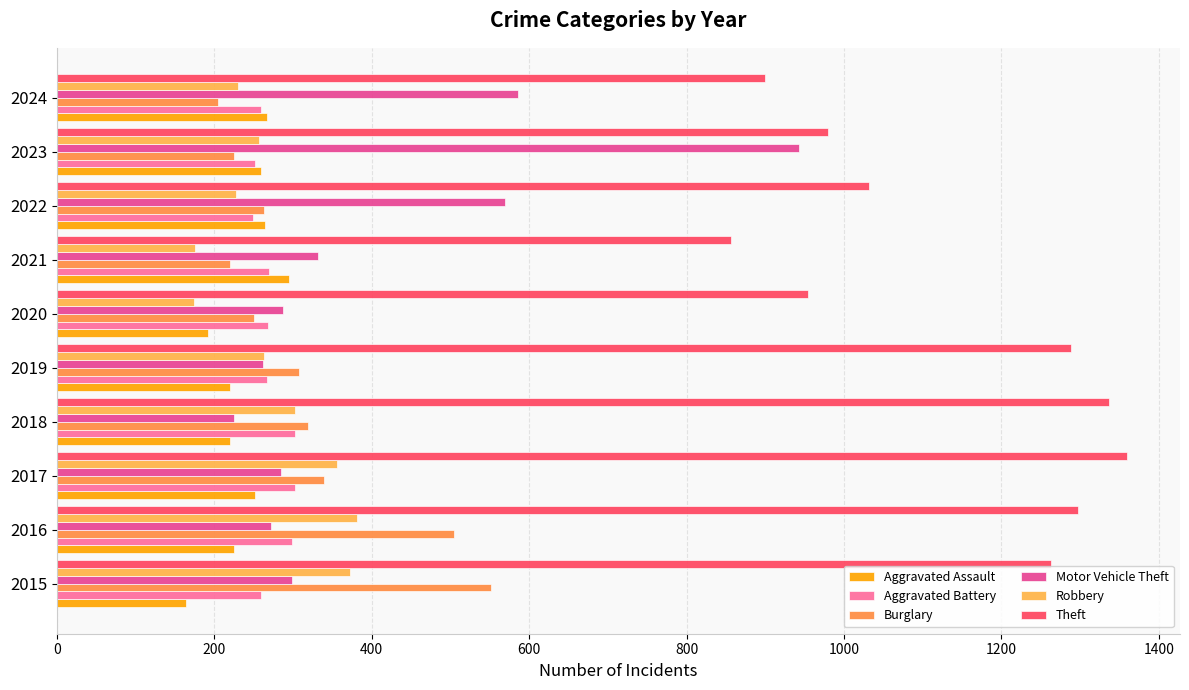

Which series has the widest spread of values?

Motor Vehicle Theft